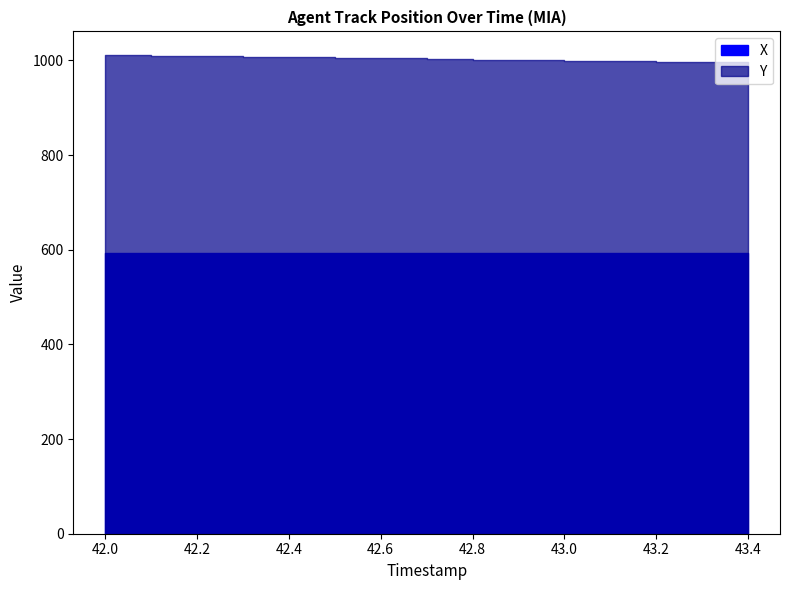

Read the Y value at 42.1.

1009.7